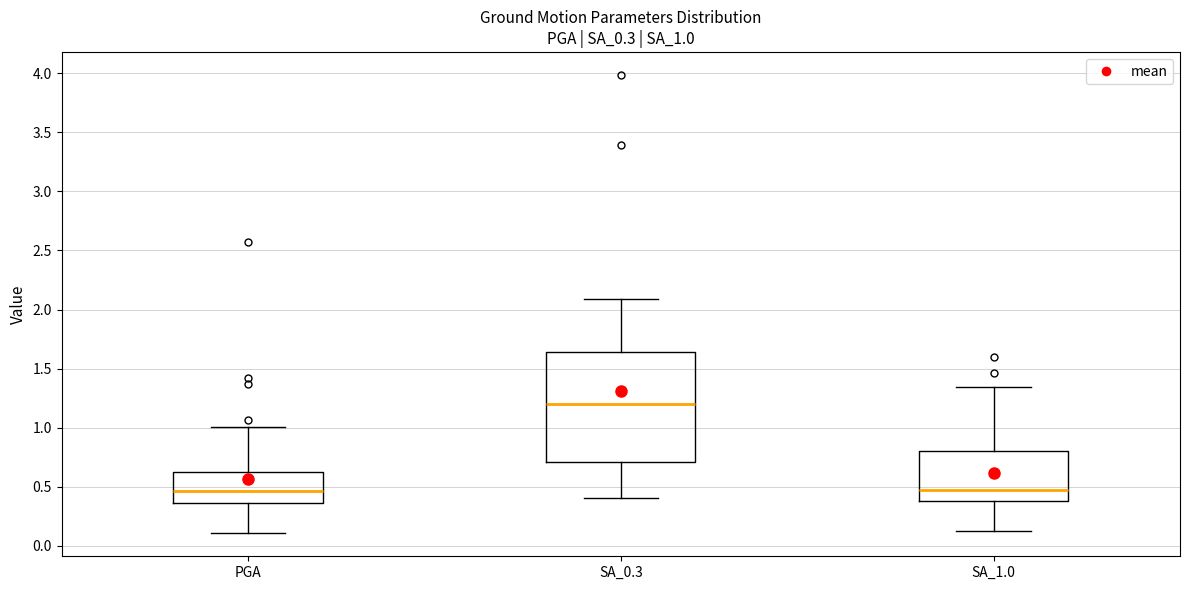

Which box is the tallest, from its lower edge to its upper edge?

SA_0.3